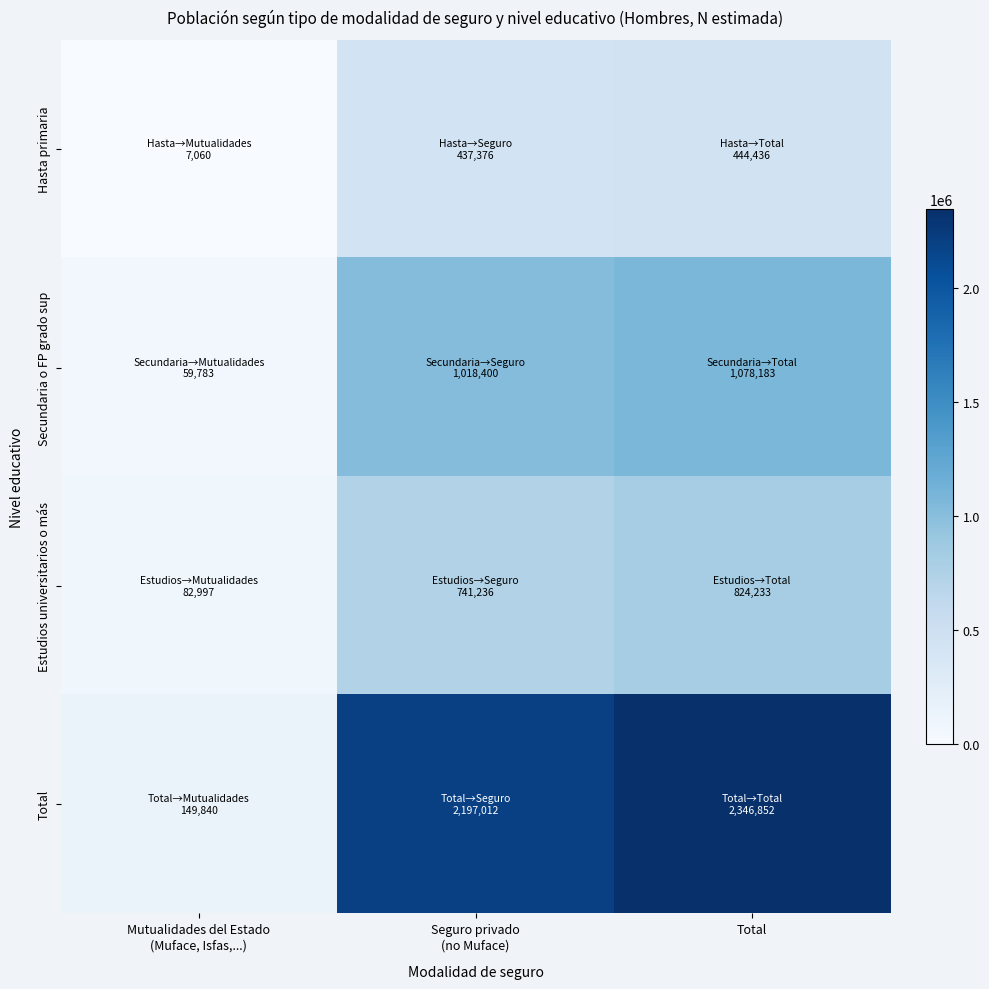

What is the maximum value shown in the chart?

2346852